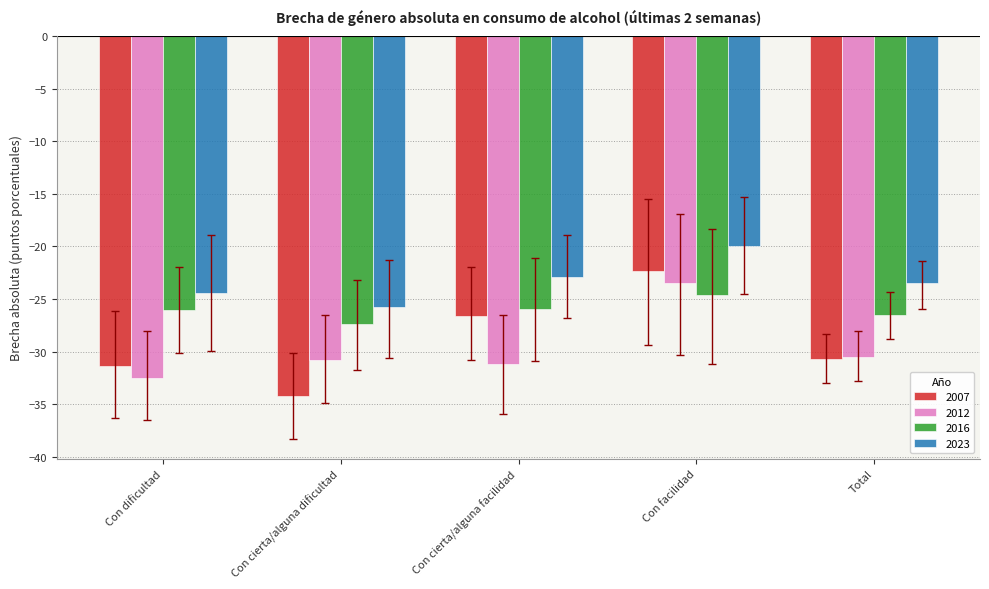

How many bars are there in total?

20